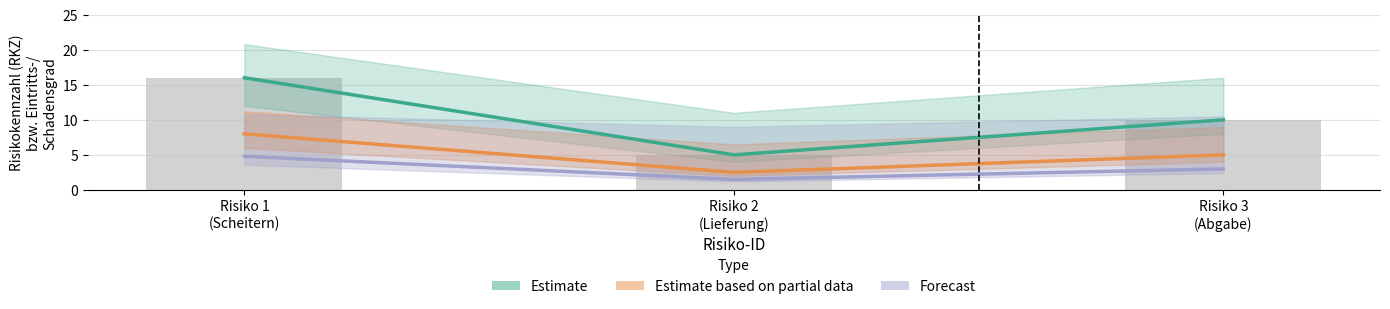

How many series are shown in this chart?

3